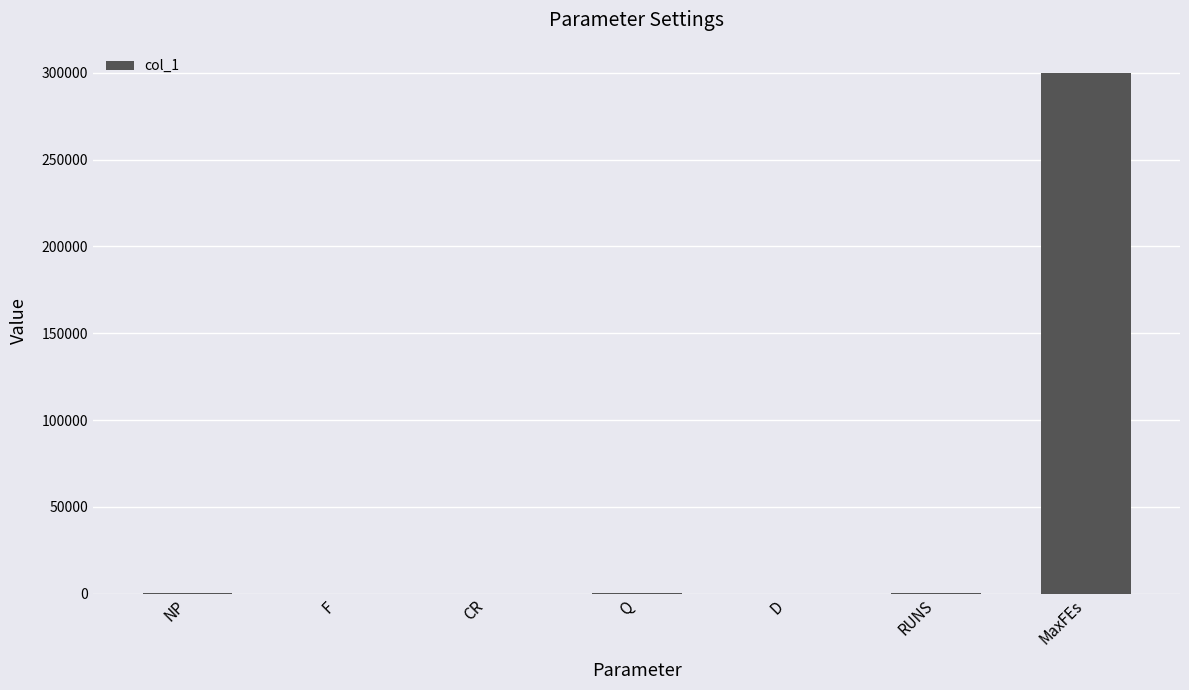

What is the maximum value shown in the chart?

300000.0